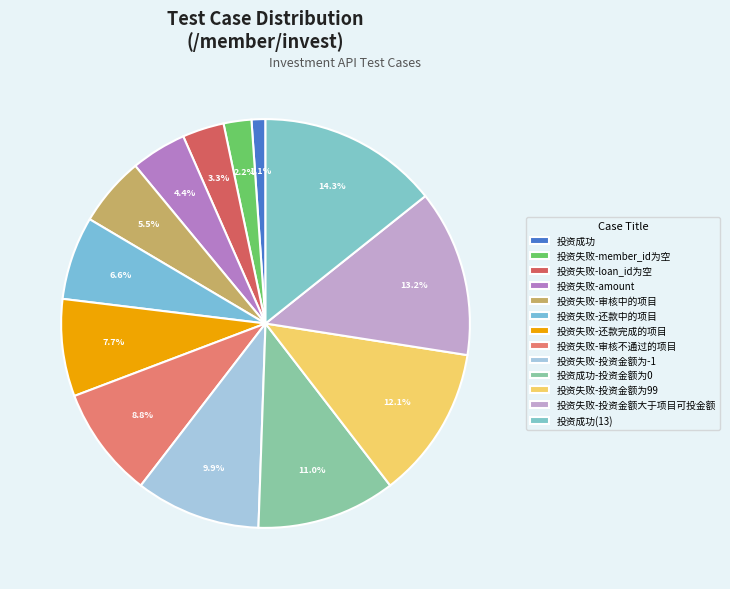

How many slices are in this pie chart?

13